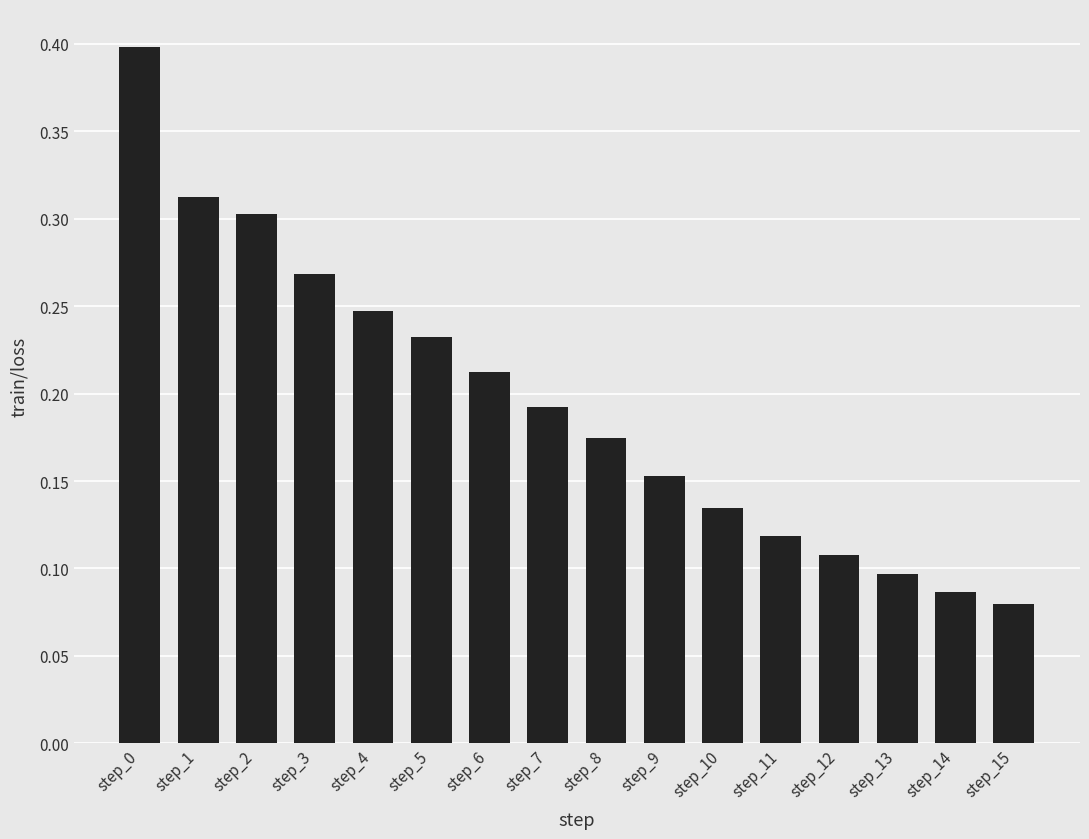

Which has a higher value, step_6 or step_5?

step_5